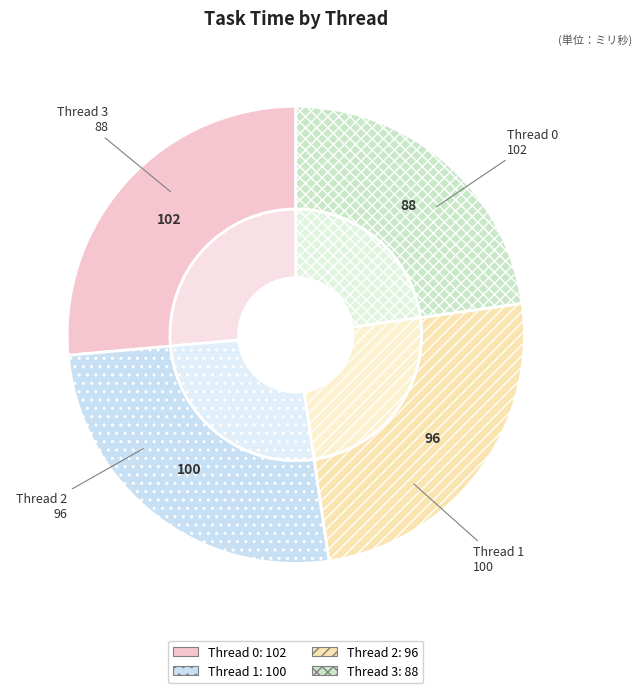

Combined, do Thread 0 and Thread 1 account for over 50%?

Yes